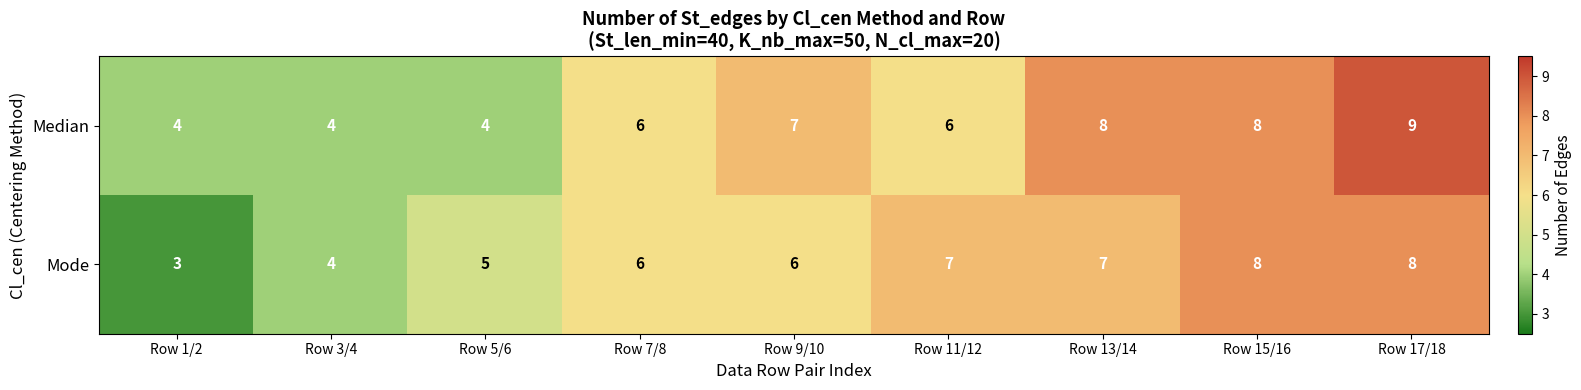

Between Row 9/10 and Row 15/16, which series saw the biggest shift?

Mode